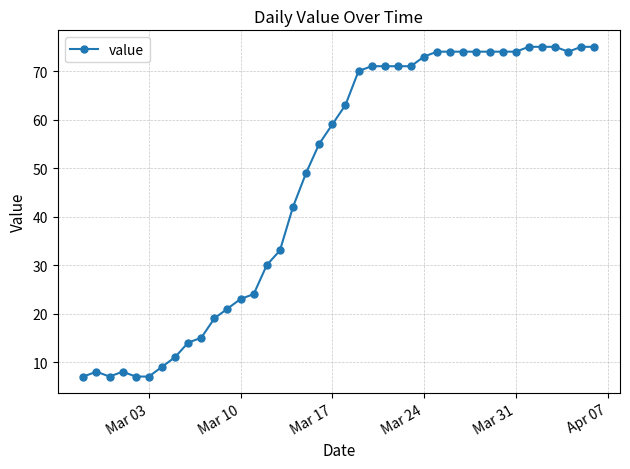

How many distinct data groups are displayed?

1